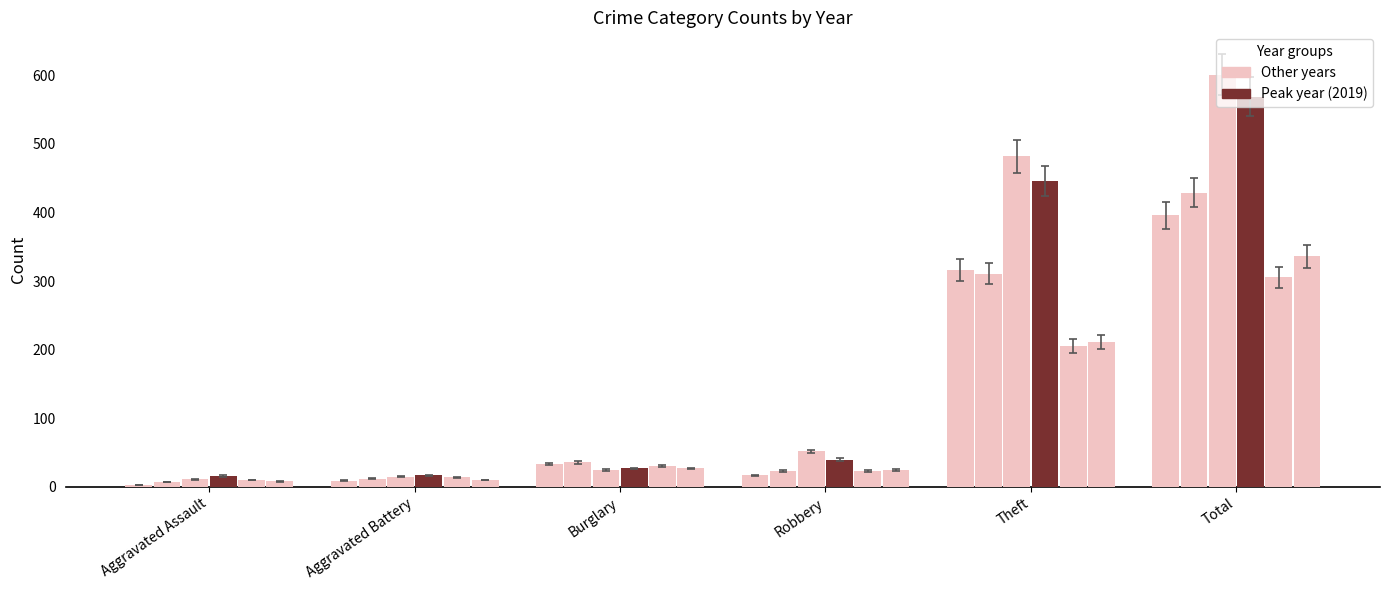

How many groups of bars are there?

6